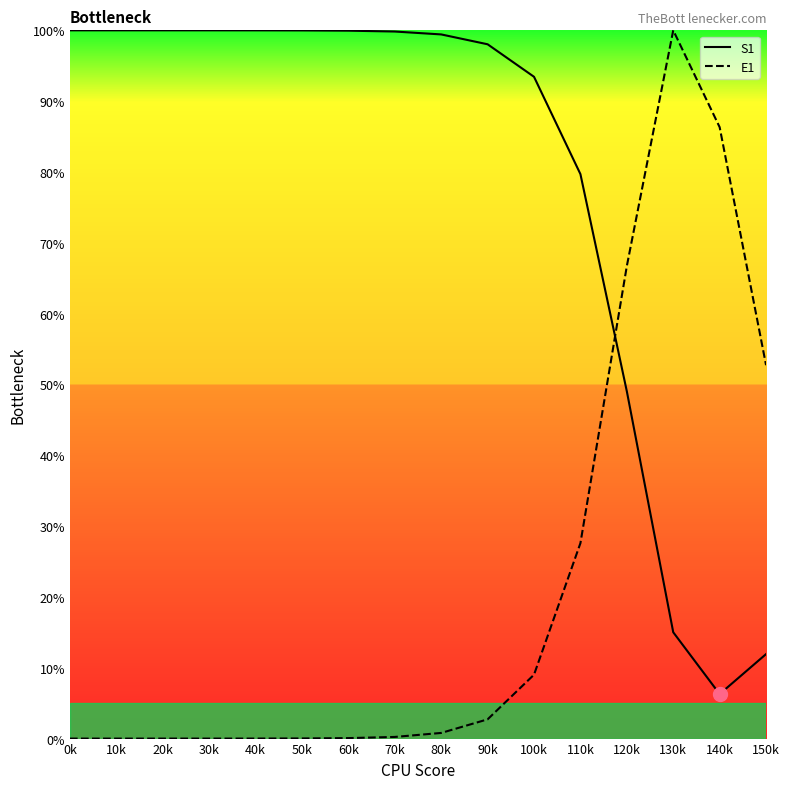

Between 90k and 130k, which series saw the biggest shift?

E1